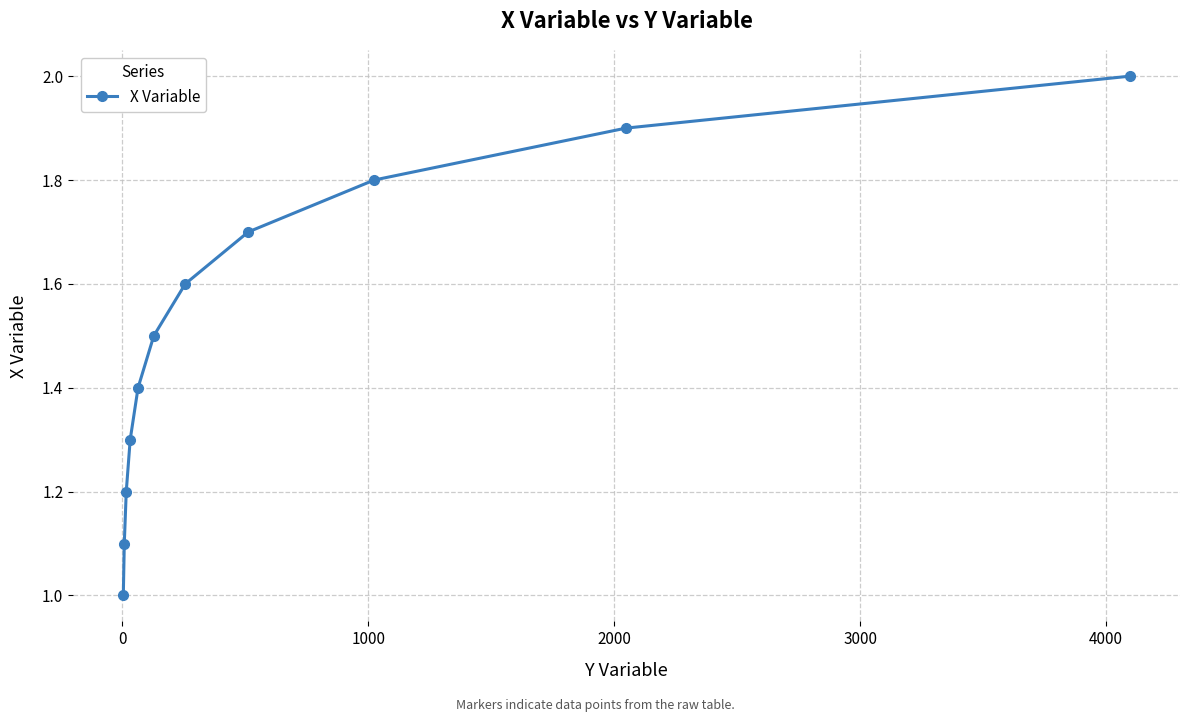

What is the smallest value displayed?

1.0